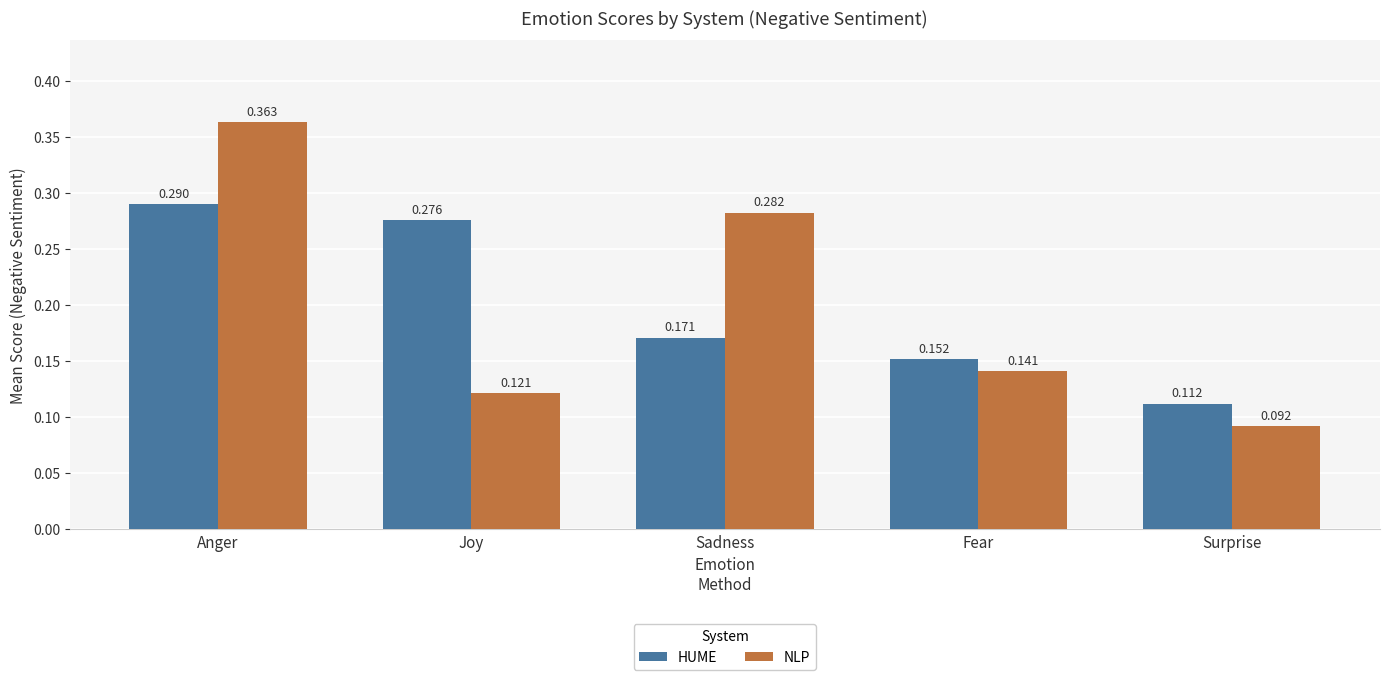

What position from the right is Joy?

4